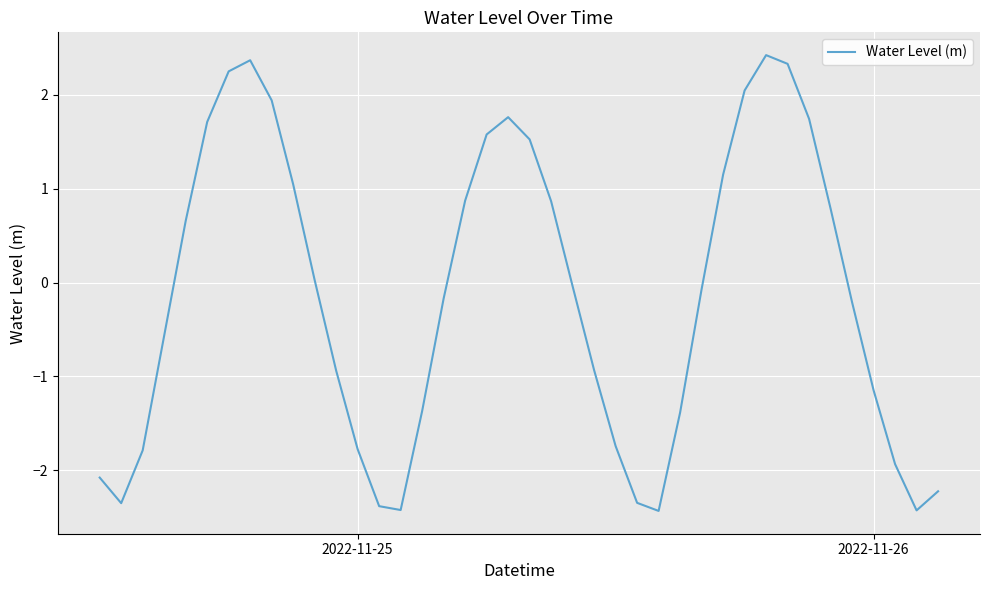

What is the difference between the second highest and minimum values?

4.8